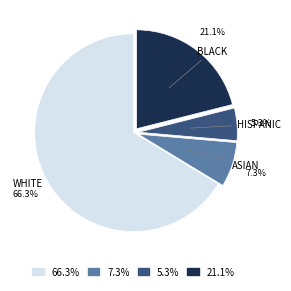

Is there any slice that represents more than half of the pie?

Yes